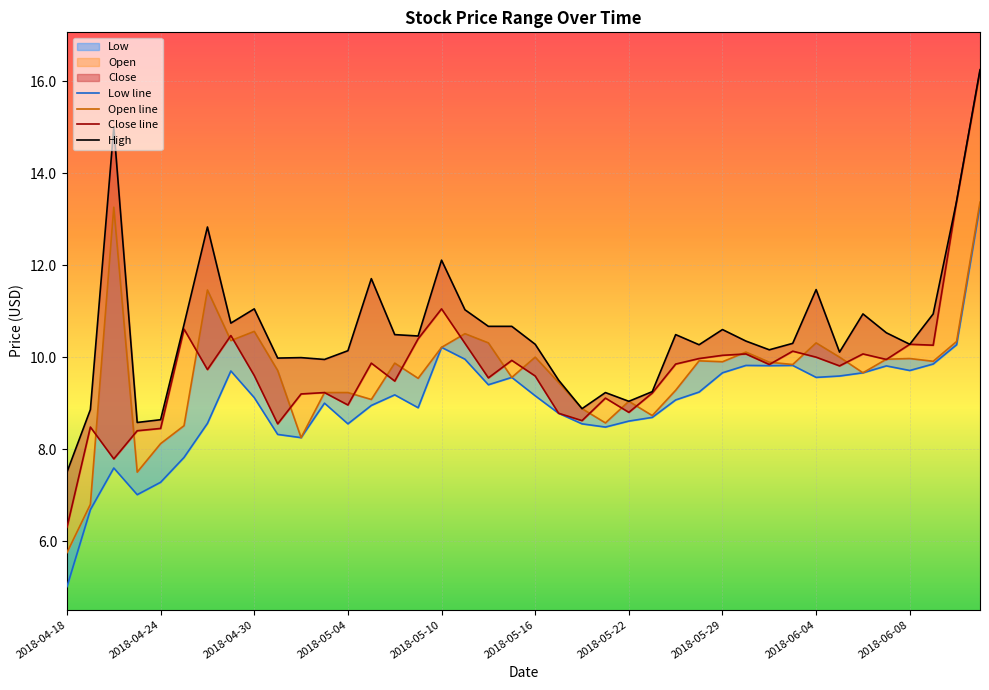

Rank the categories by Open value from lowest to highest.

2018-04-18, 2018-04-19, 2018-04-23, 2018-04-24, 2018-05-02, 2018-04-25, 2018-05-21, 2018-05-23, 2018-05-18, 2018-05-22, 2018-05-07, 2018-05-03, 2018-05-04, 2018-05-24, 2018-05-17, 2018-05-09, 2018-05-15, 2018-06-06, 2018-05-01, 2018-06-01, 2018-05-08, 2018-05-31, 2018-05-29, 2018-06-11, 2018-05-25, 2018-06-07, 2018-06-08, 2018-05-16, 2018-06-05, 2018-05-30, 2018-05-10, 2018-05-14, 2018-06-04, 2018-06-12, 2018-04-27, 2018-05-11, 2018-04-30, 2018-04-26, 2018-04-20, 2018-06-13